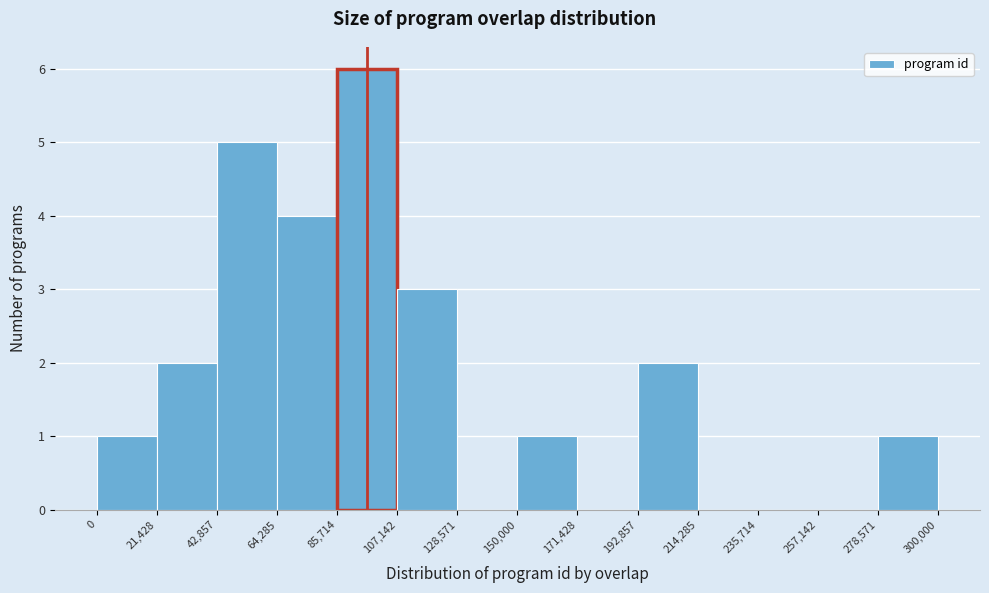

Reading left to right, list every bar in this chart as the range it spans on the x-axis followed by its height. The values are not printed on the chart, so give them approximately, as read against the axis.

0 to 21,428: 1
21,428 to 42,857: 2
42,857 to 64,285: 5
64,285 to 85,714: 4
85,714 to 107,142: 6
107,142 to 128,571: 3
128,571 to 150,000: 0
150,000 to 171,428: 1
171,428 to 192,857: 0
192,857 to 214,285: 2
214,285 to 235,714: 0
235,714 to 257,142: 0
257,142 to 278,571: 0
278,571 to 300,000: 1